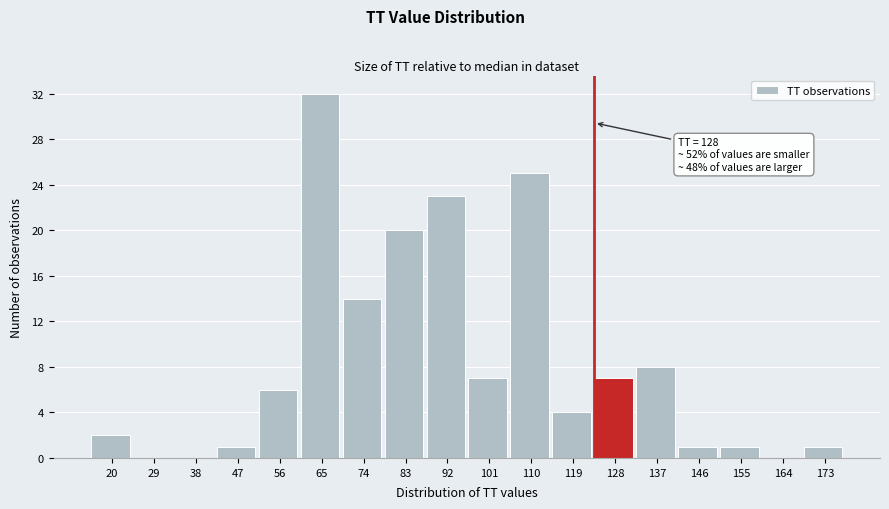

Reading left to right, what are all the values shown in this chart?

20=2	29=0	38=0	47=1	56=6	65=32	74=14	83=20	92=23	101=7	110=25	119=4	128=7	137=8	146=1	155=1	164=0	173=1